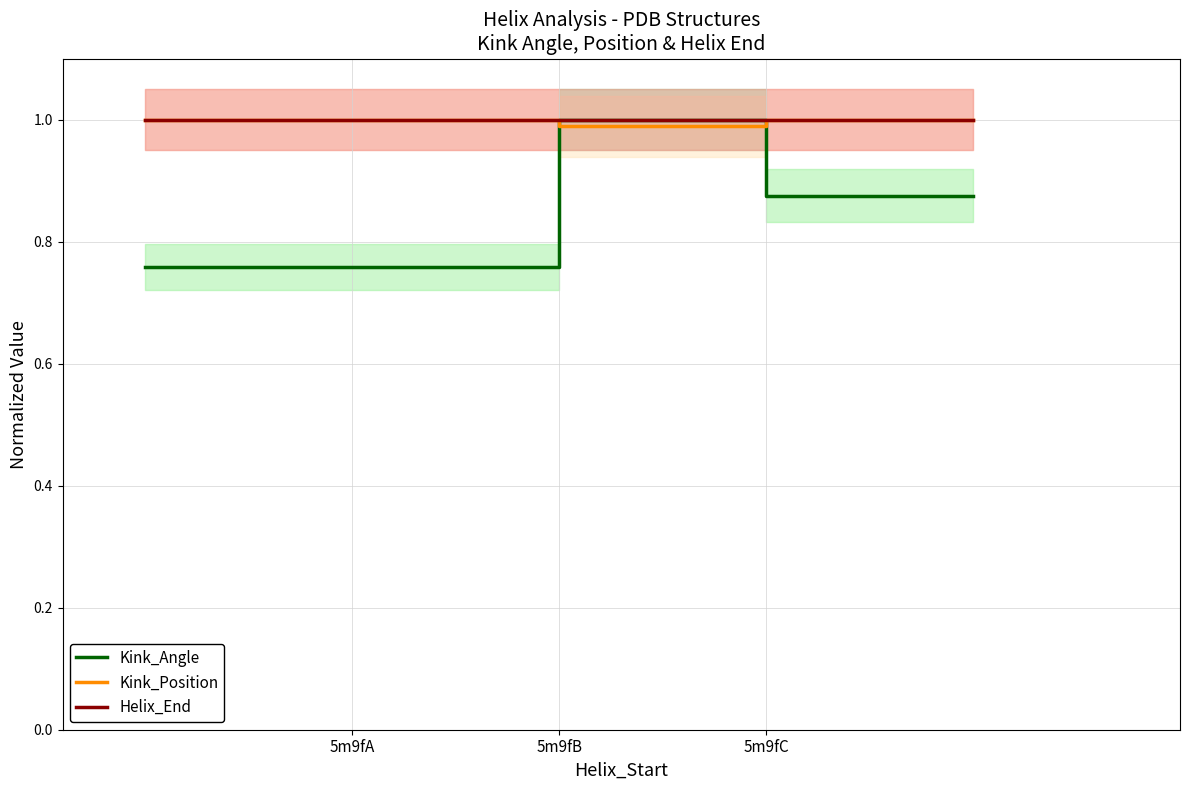

At which label does Kink_Angle reach its peak?

5m9fB